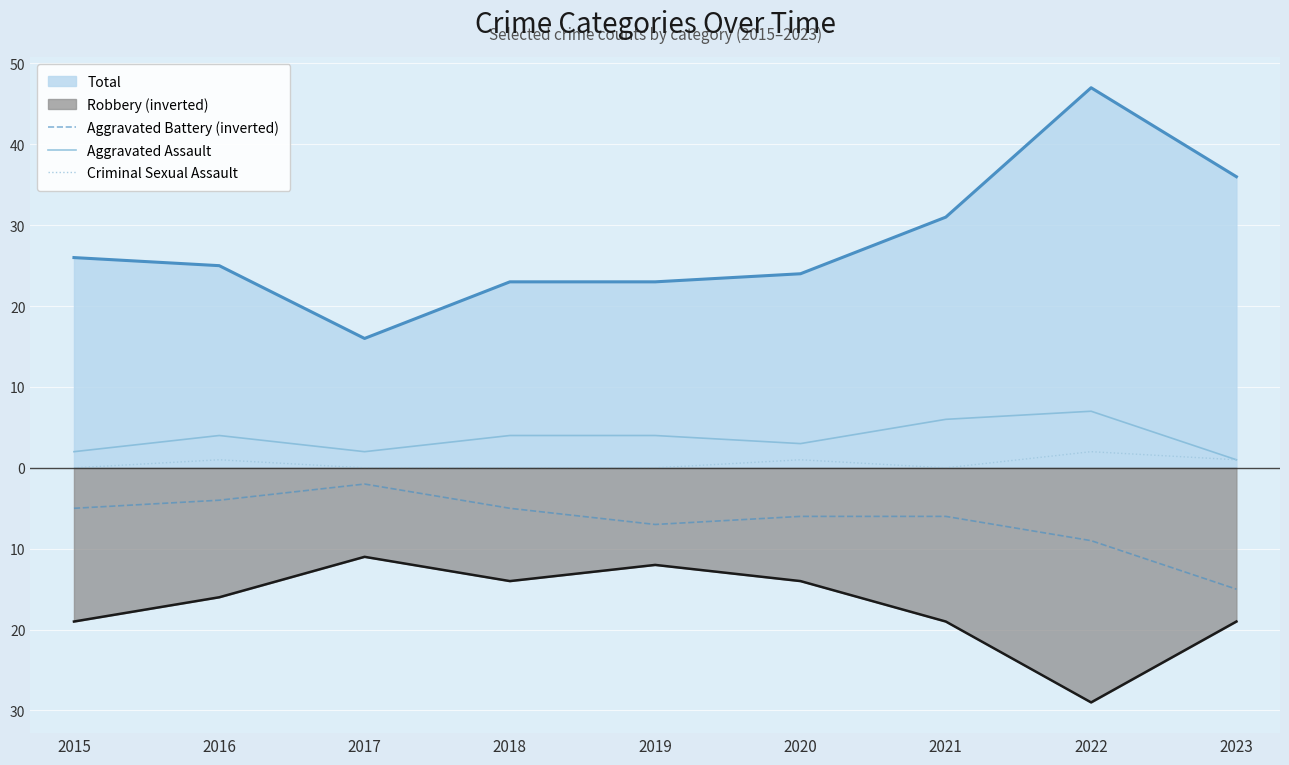

Rank the categories by Criminal Sexual Assault value from highest to lowest.

2022, 2016, 2020, 2023, 2015, 2017, 2018, 2019, 2021